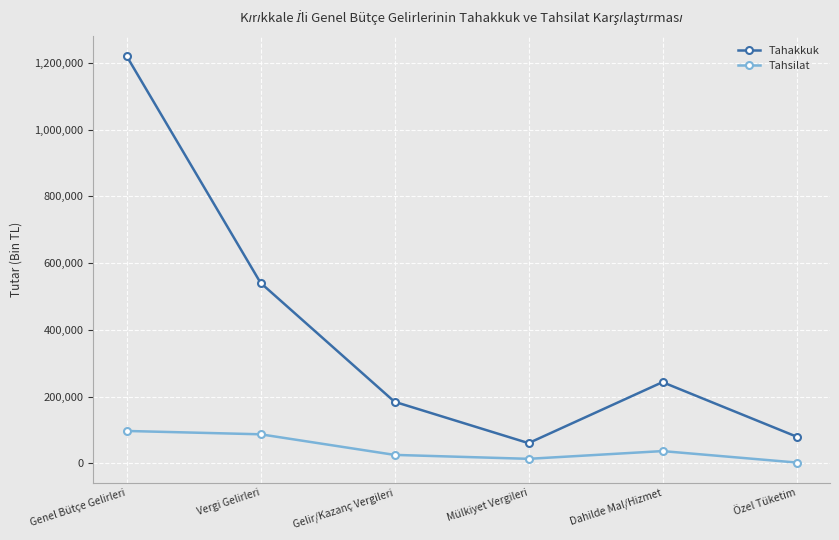

Reading right to left, list all the values displayed in this chart.

Tahakkuk: 80050	243312	60517	184491	540963	1220943
Tahsilat: 2381	36682	13490	25279	87018	97018